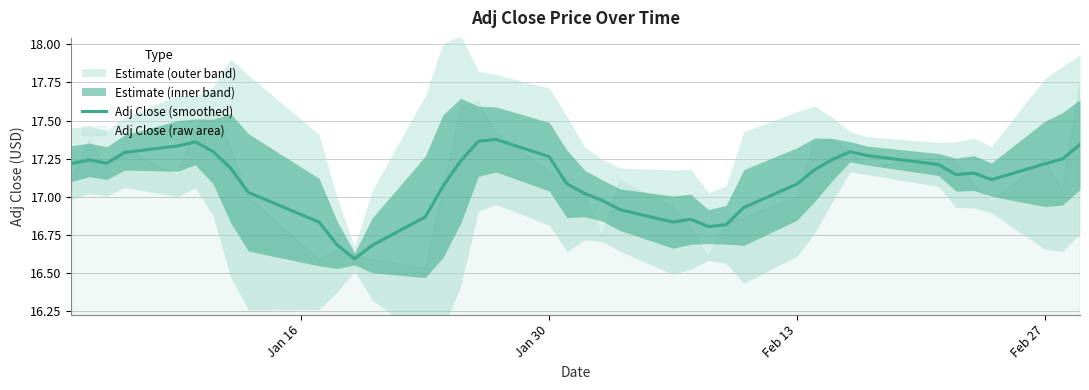

What is the lowest value of the Adj Close (smoothed) series?

16.6